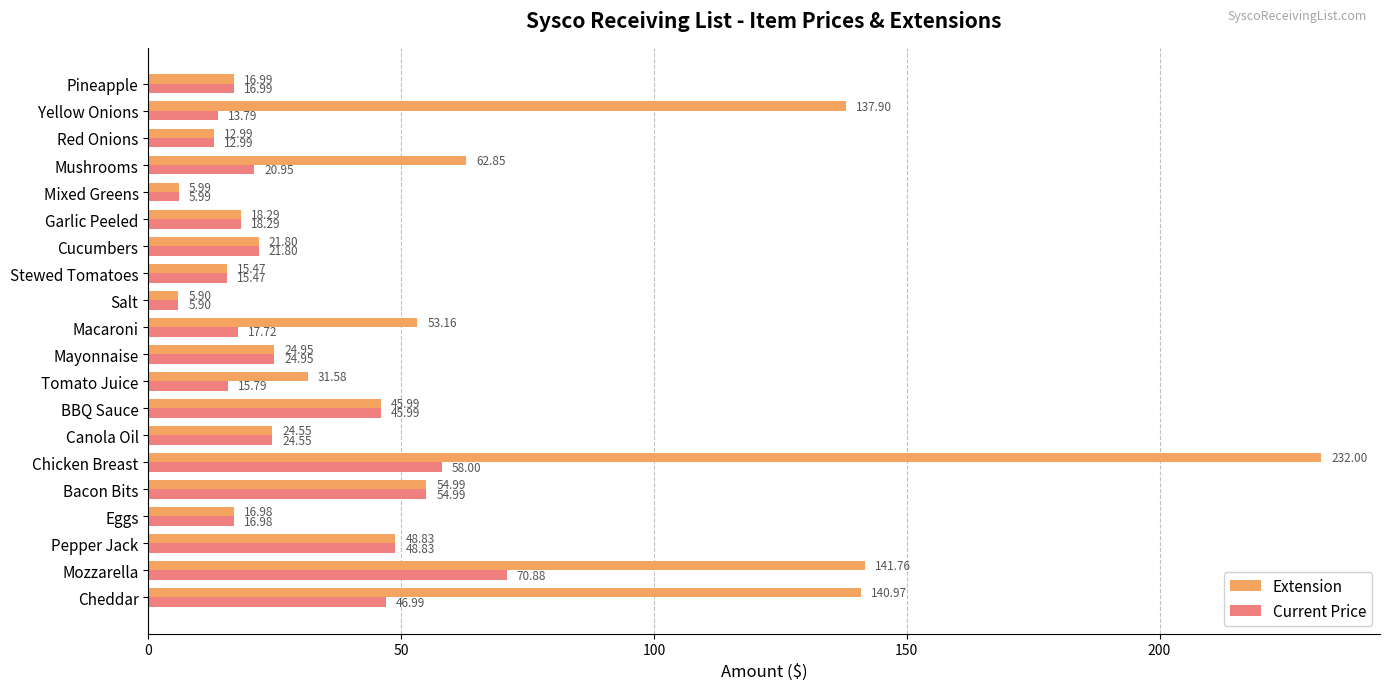

What is the difference between the maximum and minimum values in the Extension series?

226.1